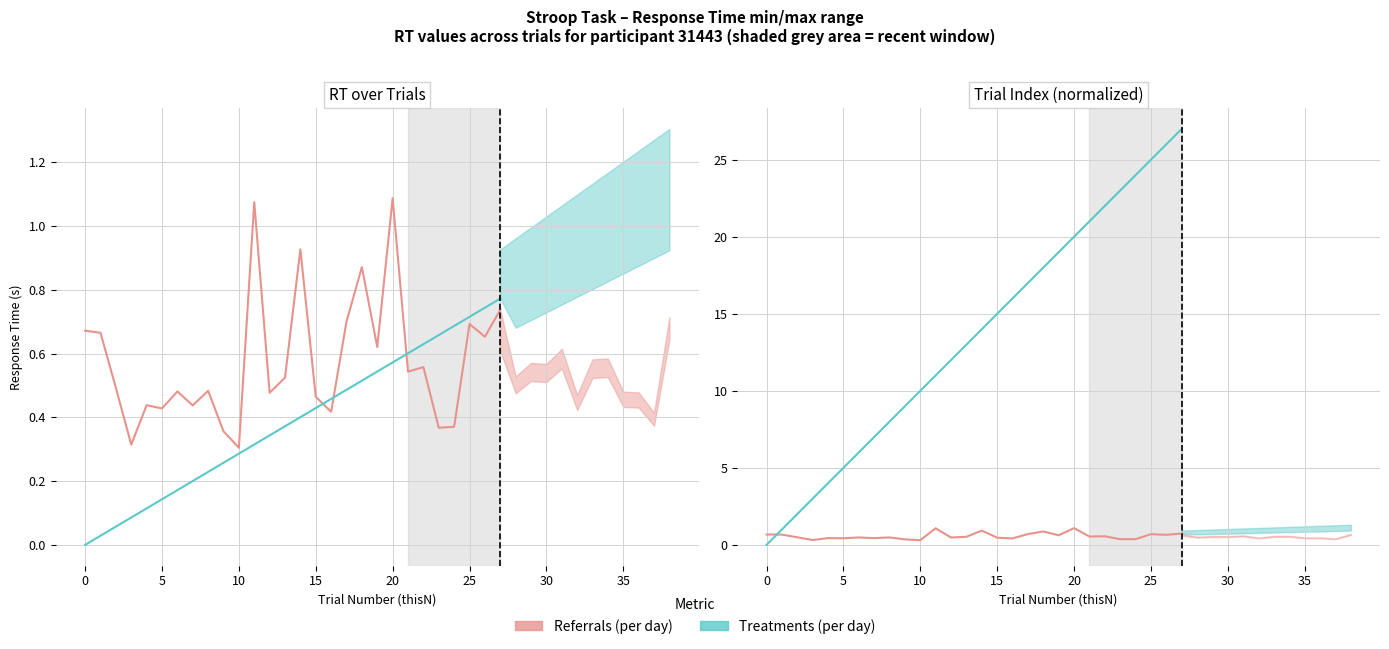

What is the total value across all series at 27?

27.7